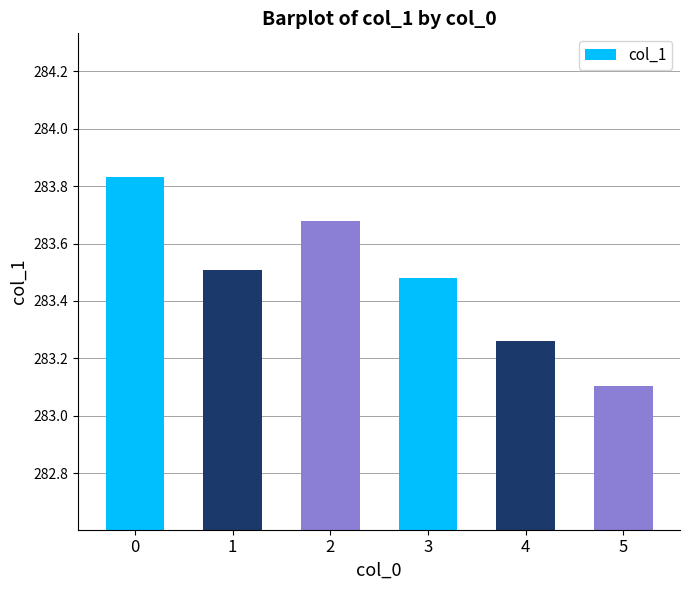

Between 5 and 2, which is larger?

2